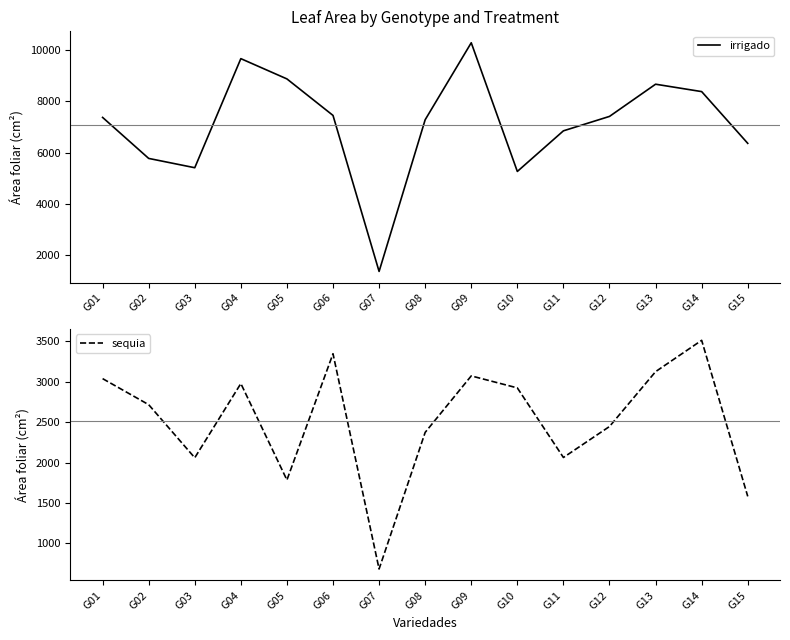

Reading right to left, list all the values displayed in this chart.

irrigado: G15=6367.0	G14=8384.1	G13=8672.4	G12=7417.3	G11=6854.9	G10=5271.3	G09=10287.7	G08=7286.8	G07=1374.2	G06=7455.4	G05=8878.8	G04=9668.9	G03=5416.8	G02=5779.6	G01=7377.9
sequia: G15=1580.5	G14=3514.3	G13=3126.1	G12=2446.4	G11=2062.4	G10=2924.7	G09=3073.3	G08=2373.6	G07=680.7	G06=3348.1	G05=1783.7	G04=2978.7	G03=2059.1	G02=2717.1	G01=3039.6